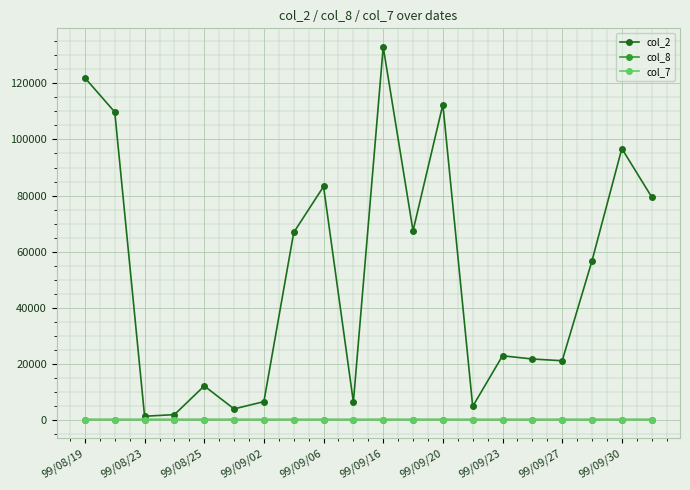

What is the minimum value shown in the chart?

-0.3